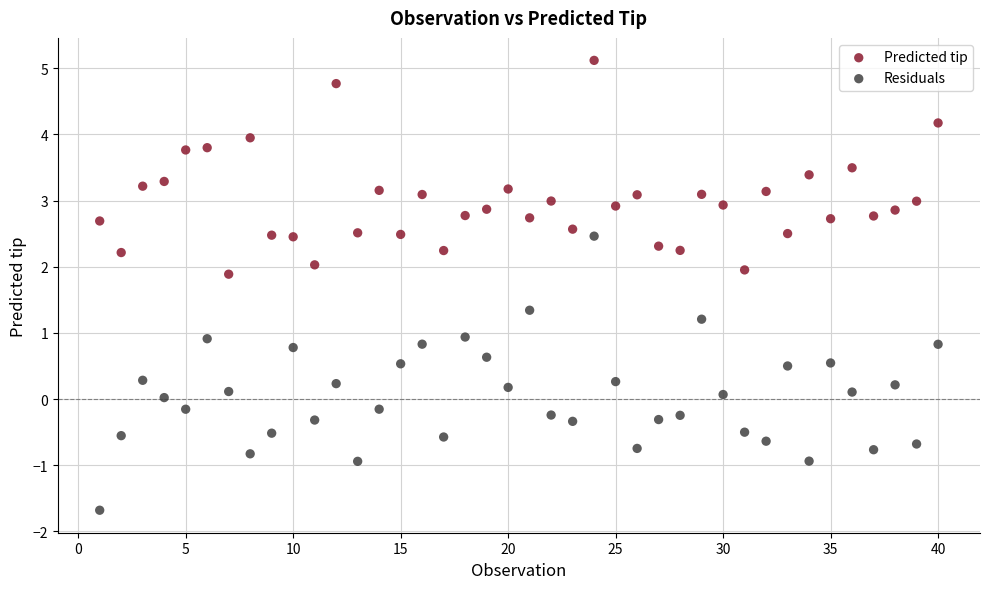

What are all the series names shown in the legend?

Predicted tip, Residuals